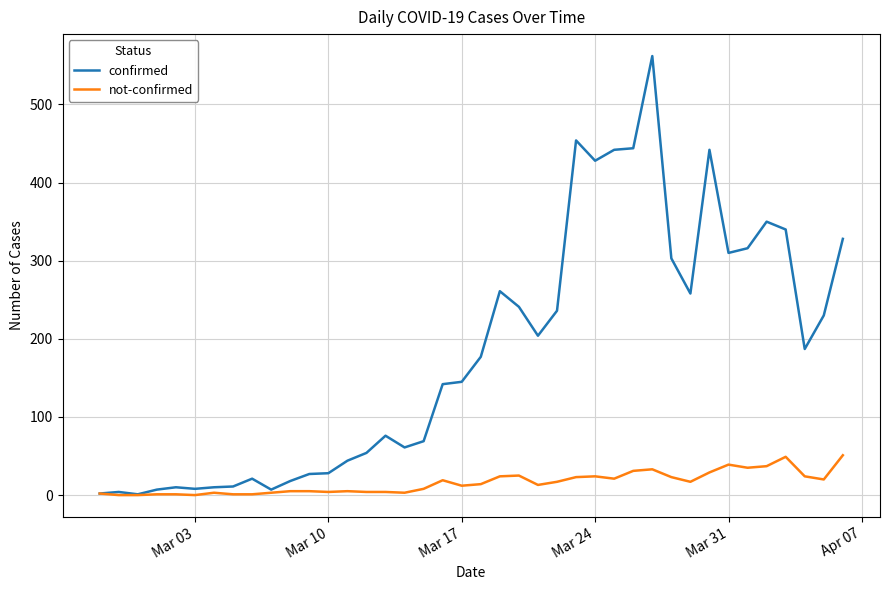

How many values in the confirmed series are below 177?

20